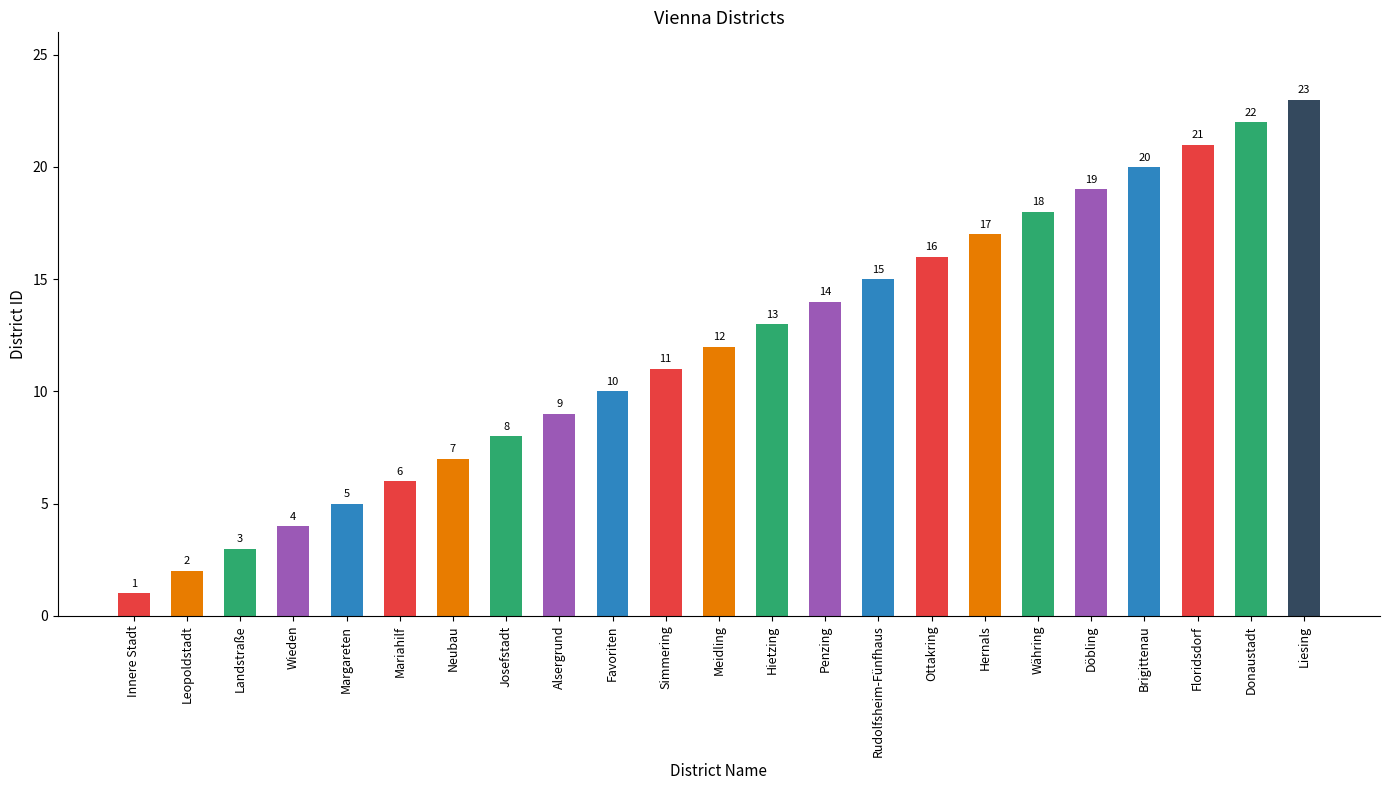

What is the difference between the second highest and minimum values?

21